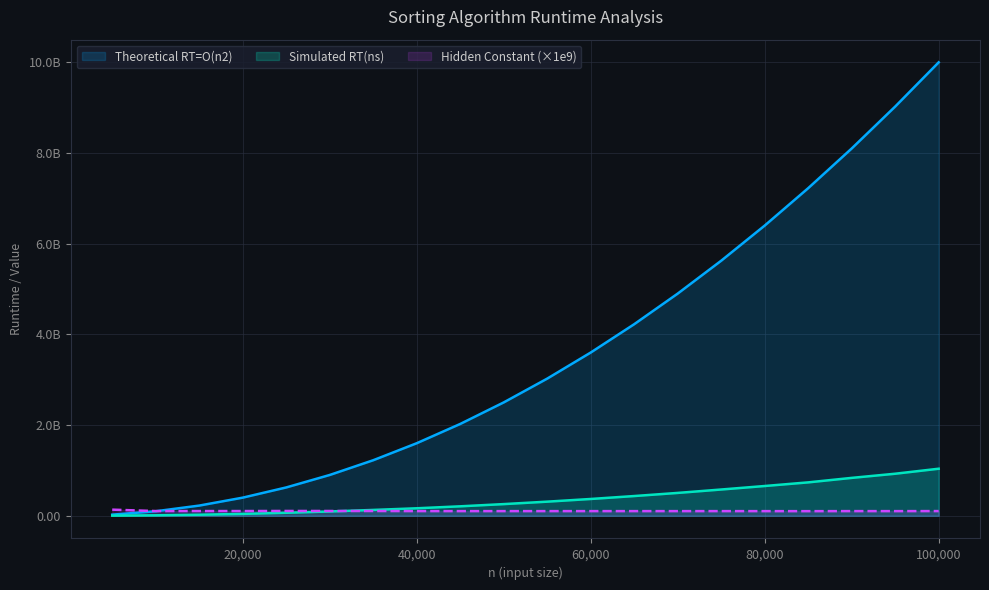

At 100000, list the series in order from smallest to largest.

Hidden Constant, Simulated RT(ns), Theoretical RT=O(n2)